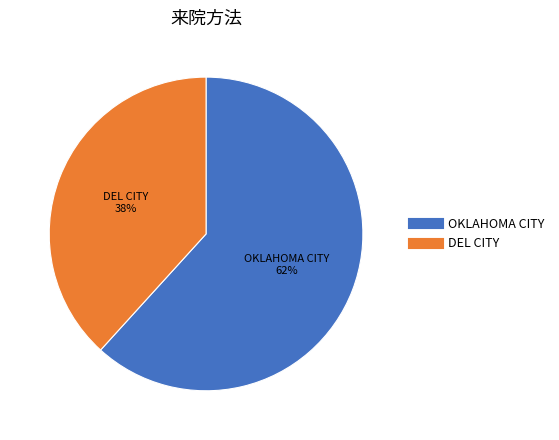

True or false: OKLAHOMA CITY accounts for 62% of the total.

True